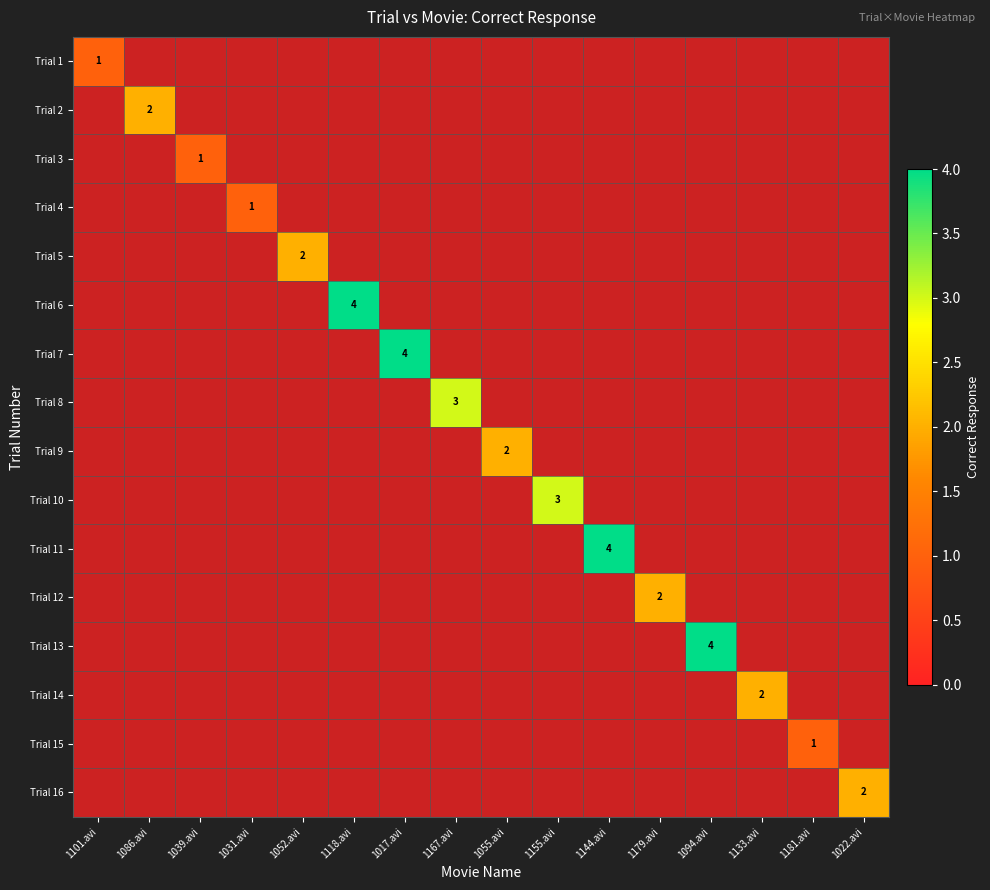

Which label corresponds to the largest value in the chart?

1118.avi